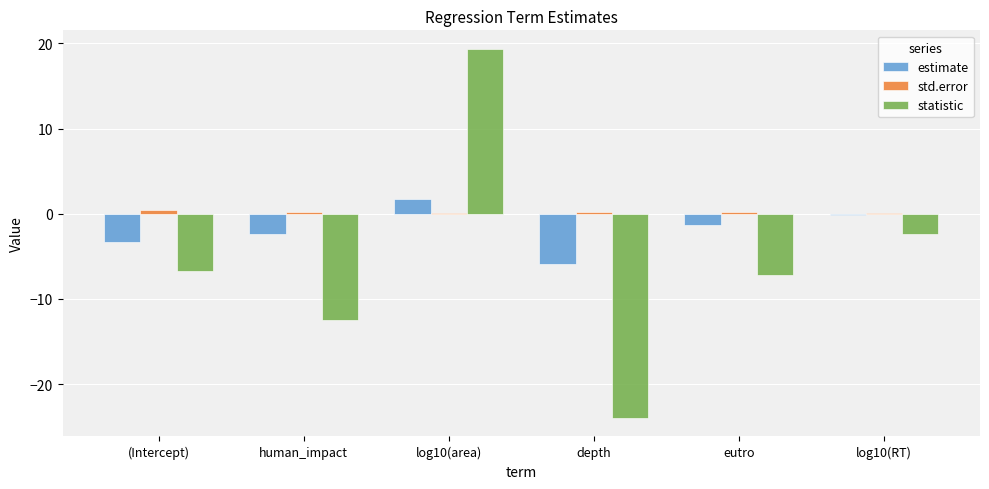

Is it true that std.error equals 0.1 at log10(area)?

True